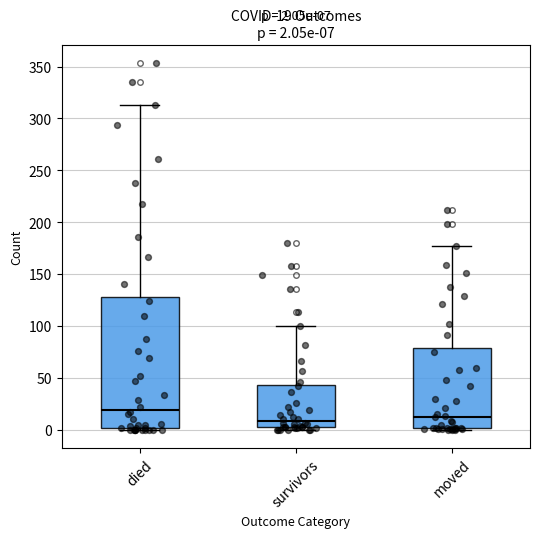

Which box is the tallest, from its lower edge to its upper edge?

died